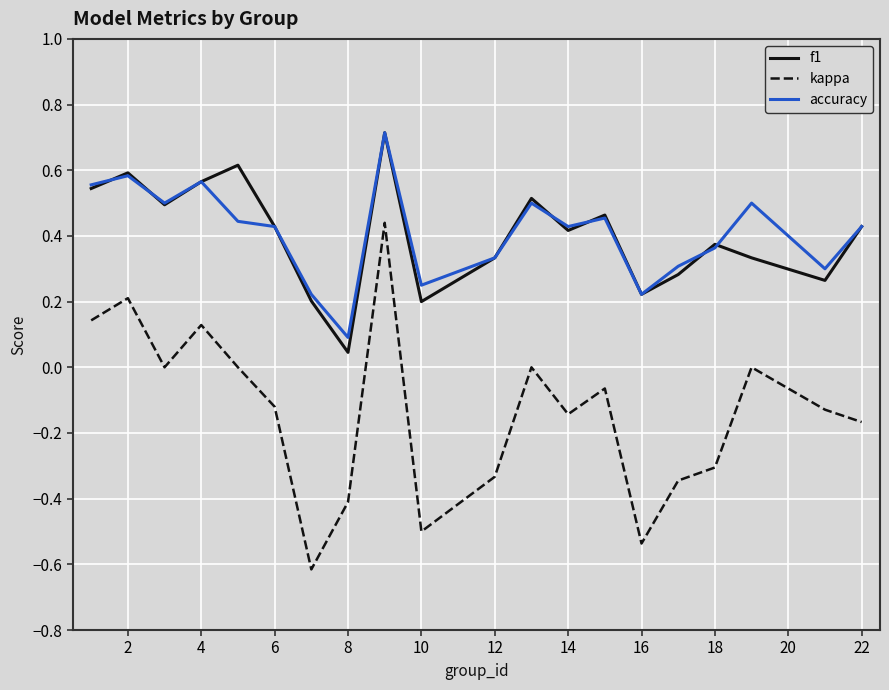

What is the maximum value for accuracy?

0.7